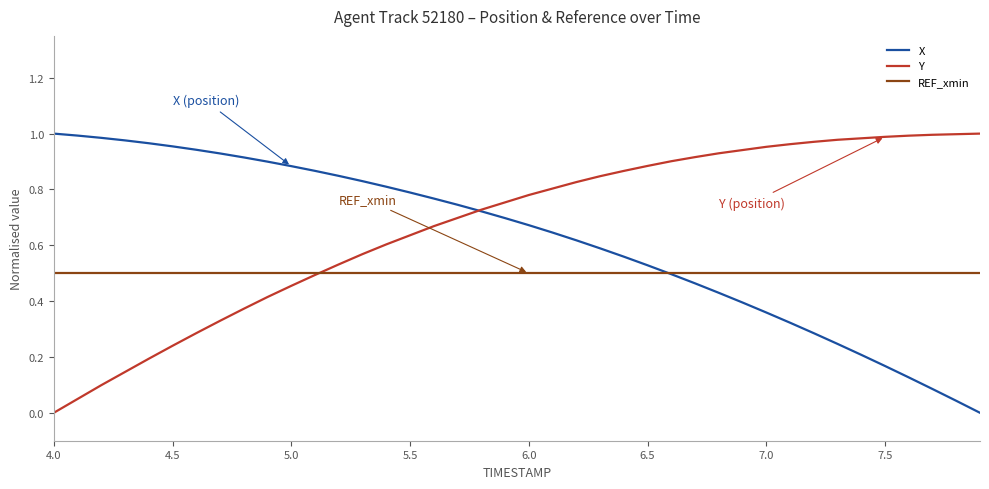

Rank the series by their average value, from lowest to highest.

REF_xmin, X, Y